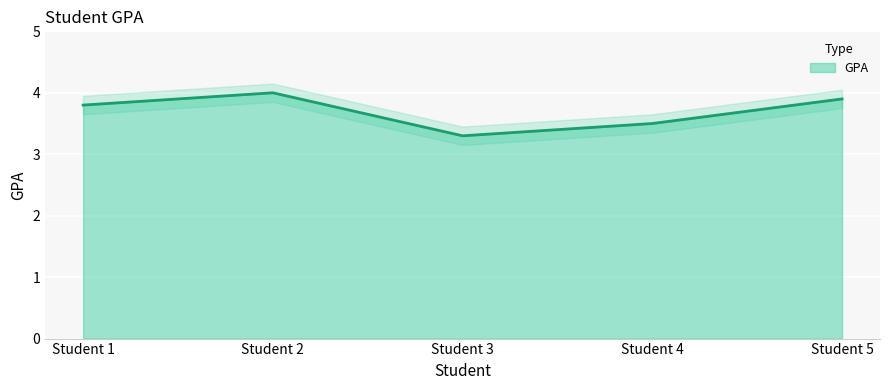

Reading right to left, what are all the values shown in this chart?

3.9	3.5	3.3	4.0	3.8